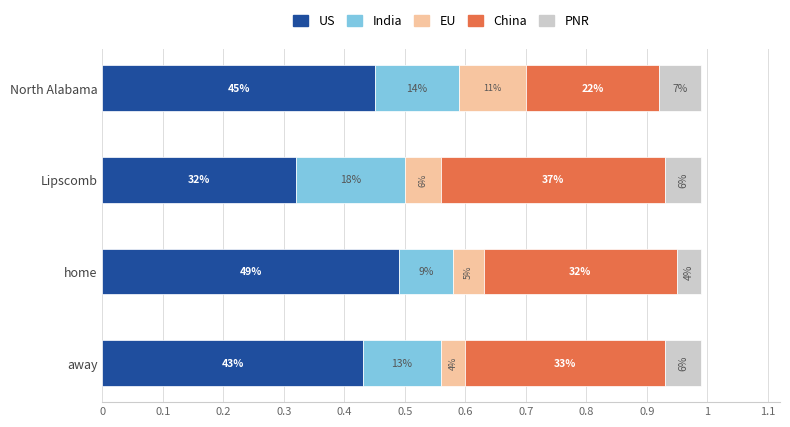

Reading left to right, list all the values displayed in this chart.

US: 0=0.5	0.1=0.3	0.2=0.5	0.3=0.4
India: 0=0.1	0.1=0.2	0.2=0.1	0.3=0.1
EU: 0=0.1	0.1=0.1	0.2=0.1	0.3=0.0
China: 0=0.2	0.1=0.4	0.2=0.3	0.3=0.3
PNR: 0=0.1	0.1=0.1	0.2=0.0	0.3=0.1